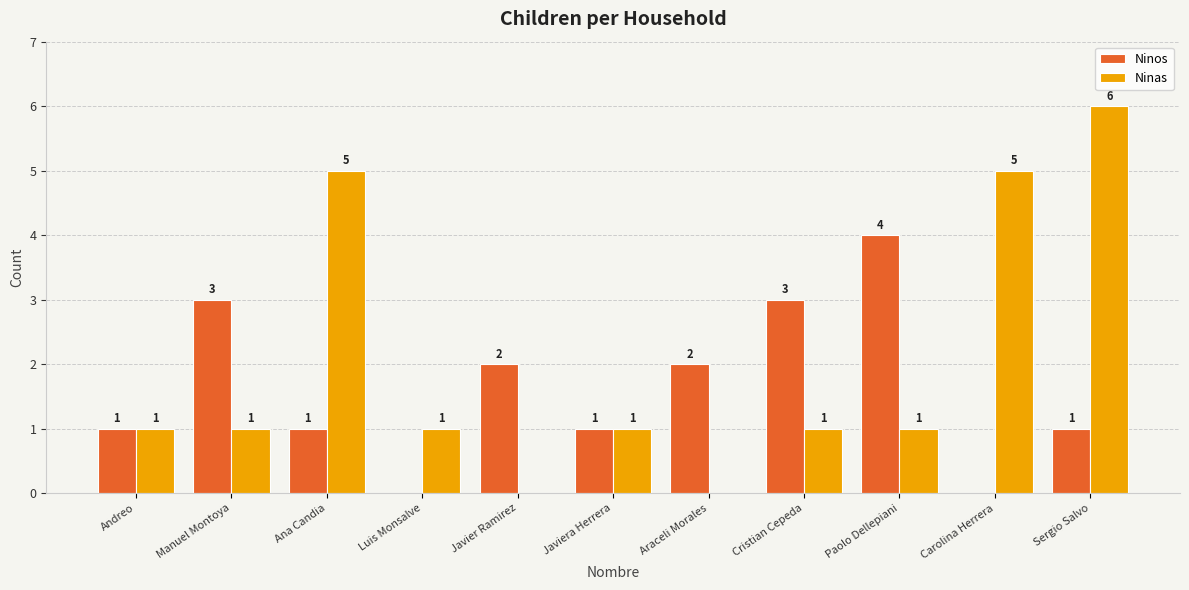

Which series changed the most between Araceli Morales and Sergio Salvo?

Ninas